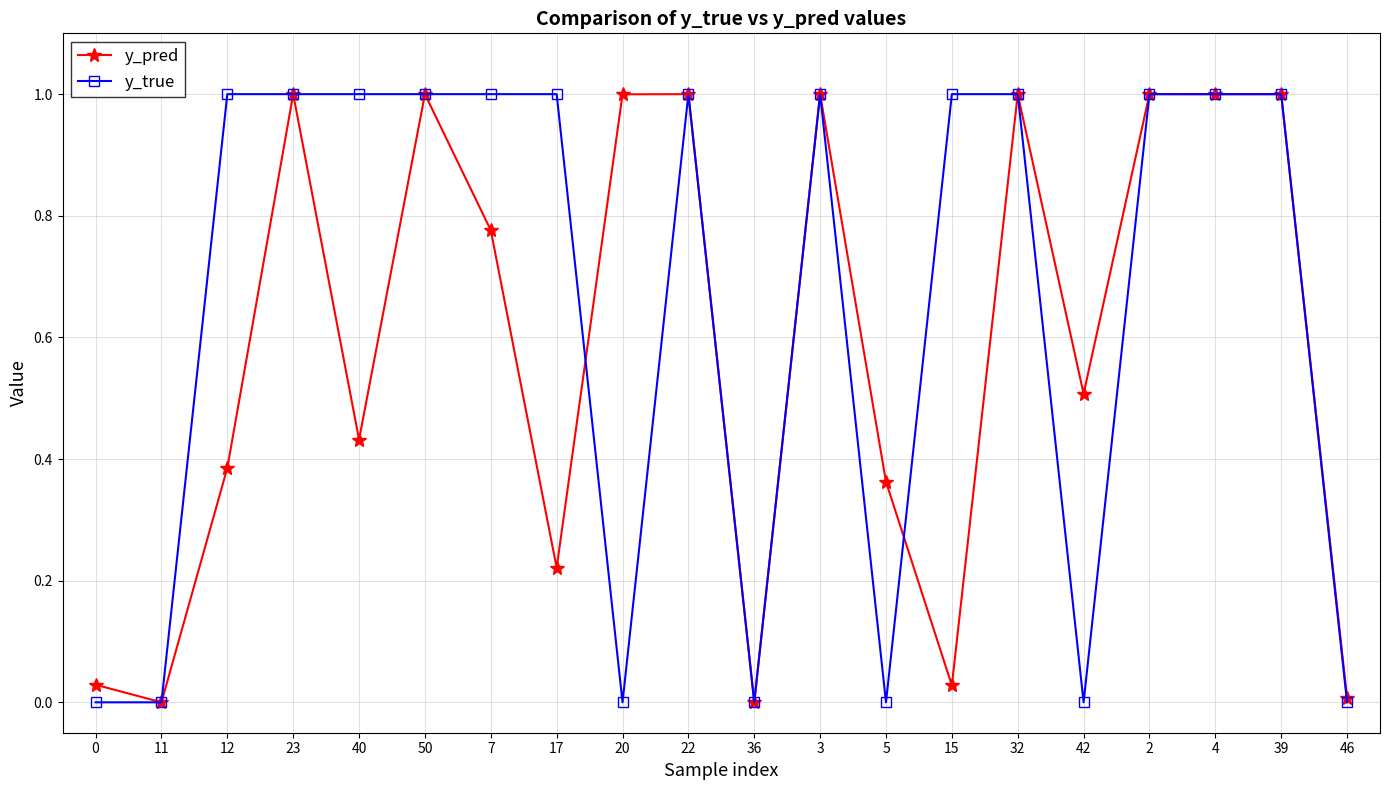

True or false: y_true has more than 0 interior local peaks.

True